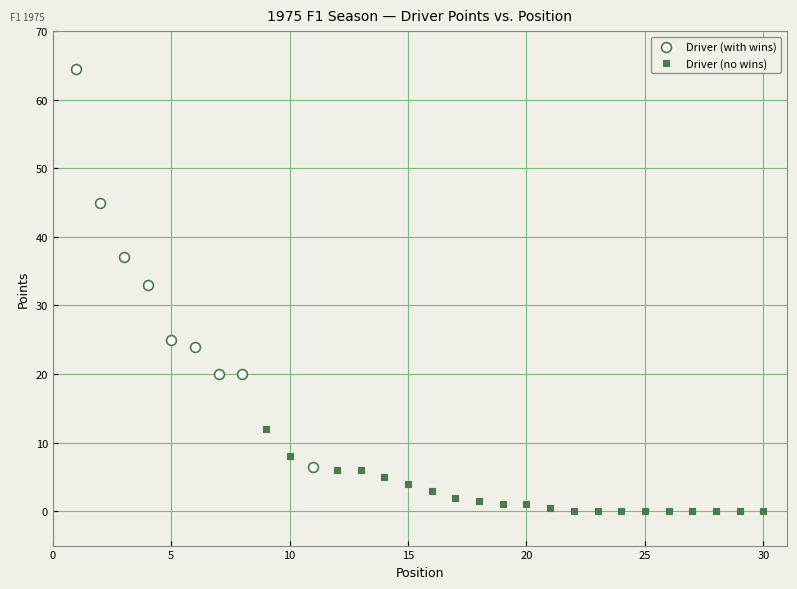

Which series contains the highest Y value?

Driver (with wins)